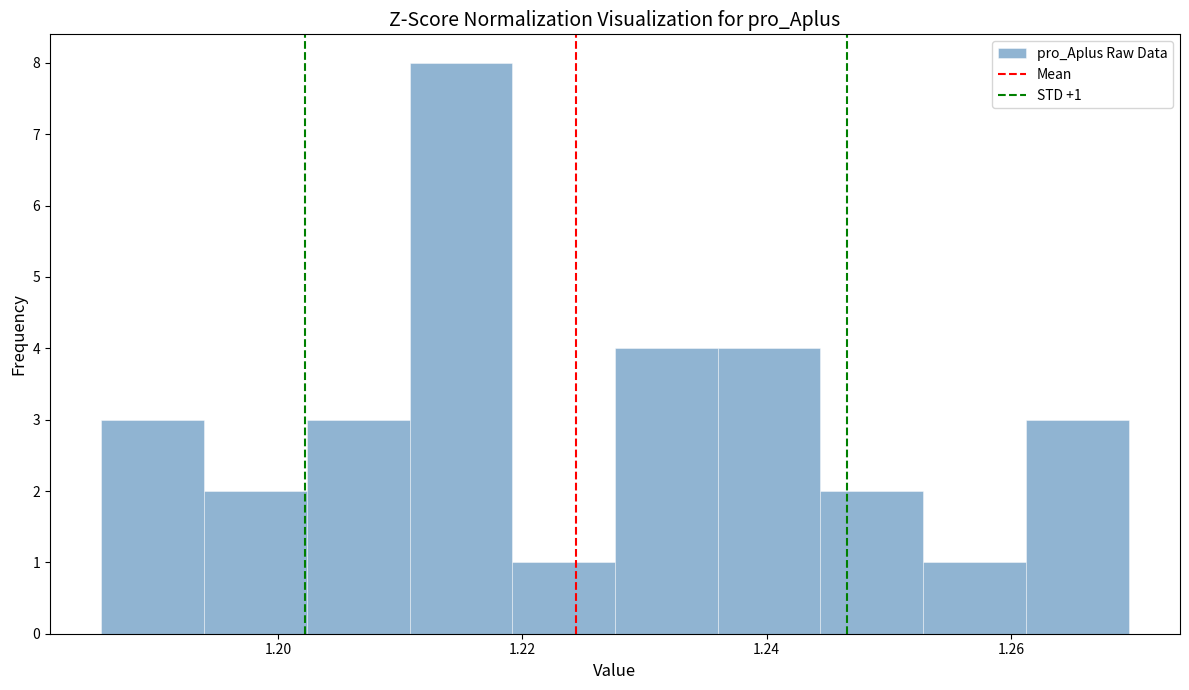

Over which range of the x-axis is the bar tallest?

1.210 to 1.220